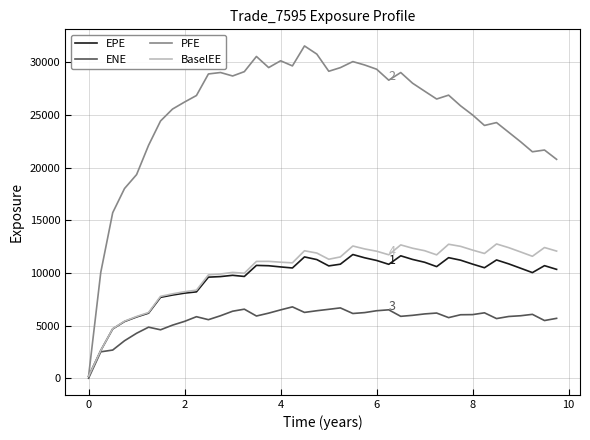

At how many categories does at least one series exceed 7390?

39